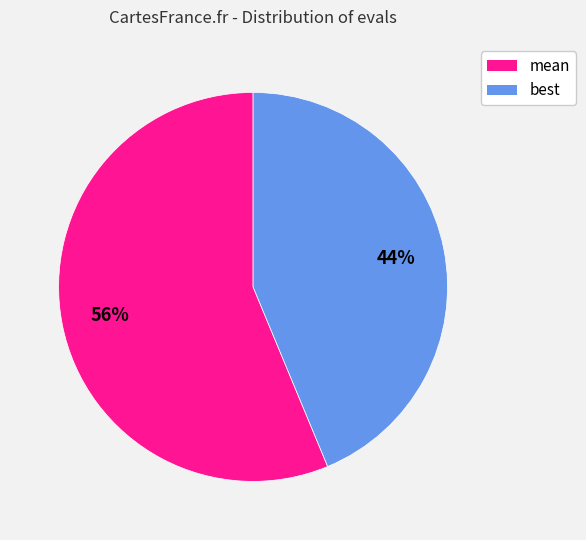

To the nearest percent, what is the average slice percentage?

50%